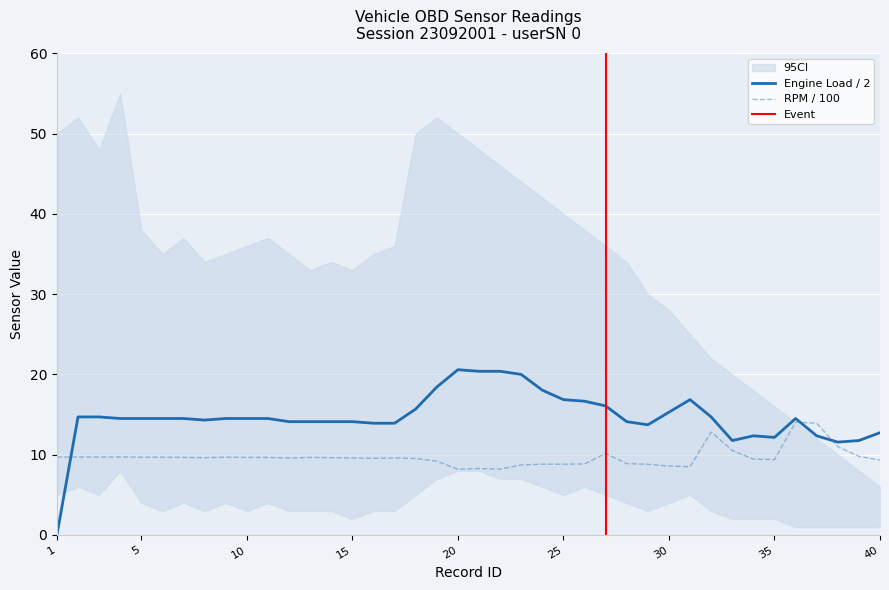

At how many categories does at least one series exceed 0?

40